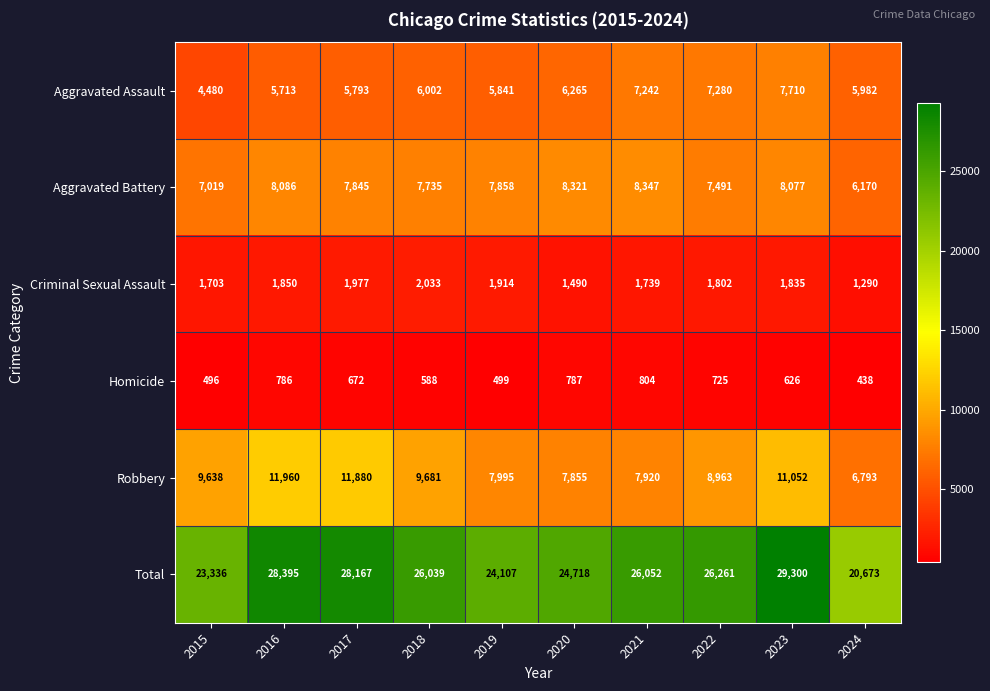

What is the total value across all series at 2018?

52078